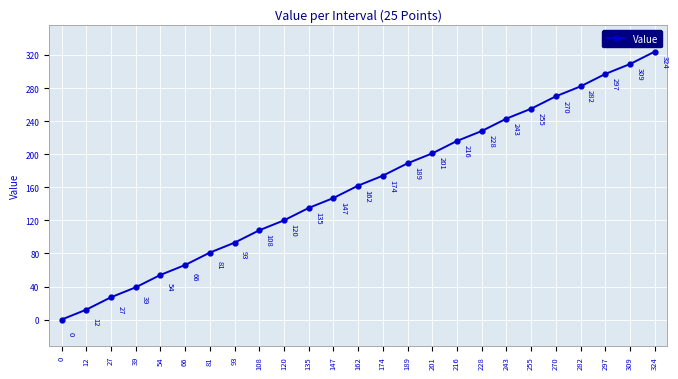

Count the number of categories in the chart.

25